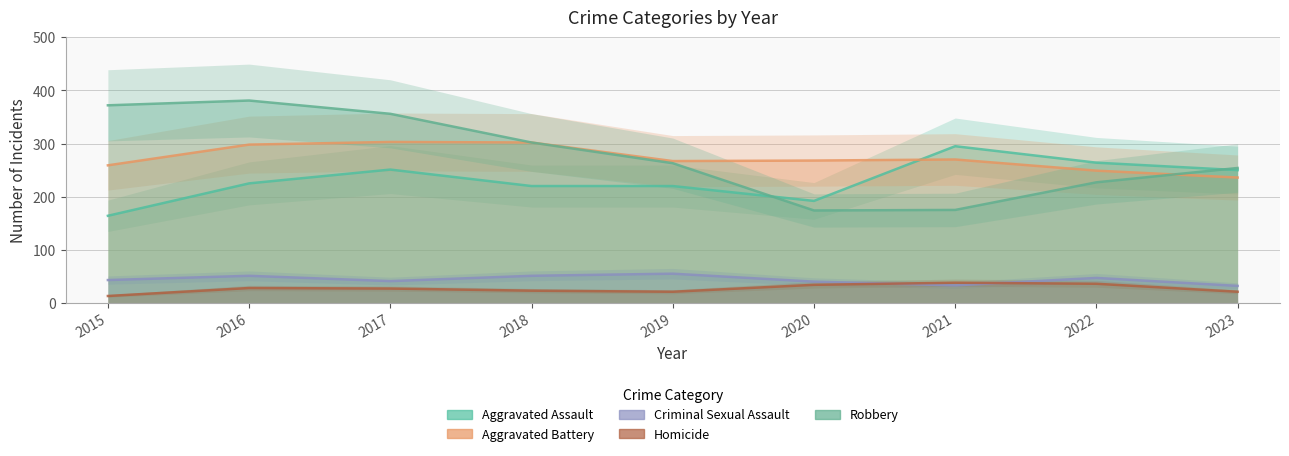

After their last crossing, which series has the higher values: Aggravated Battery or Robbery?

Robbery